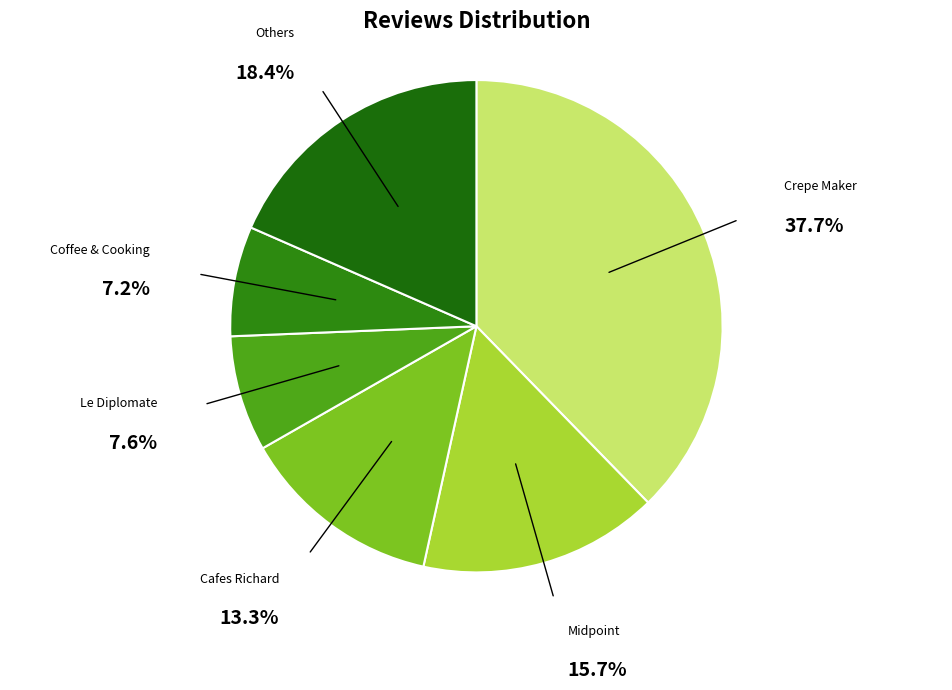

What is the largest slice in the pie chart?

Crepe Maker